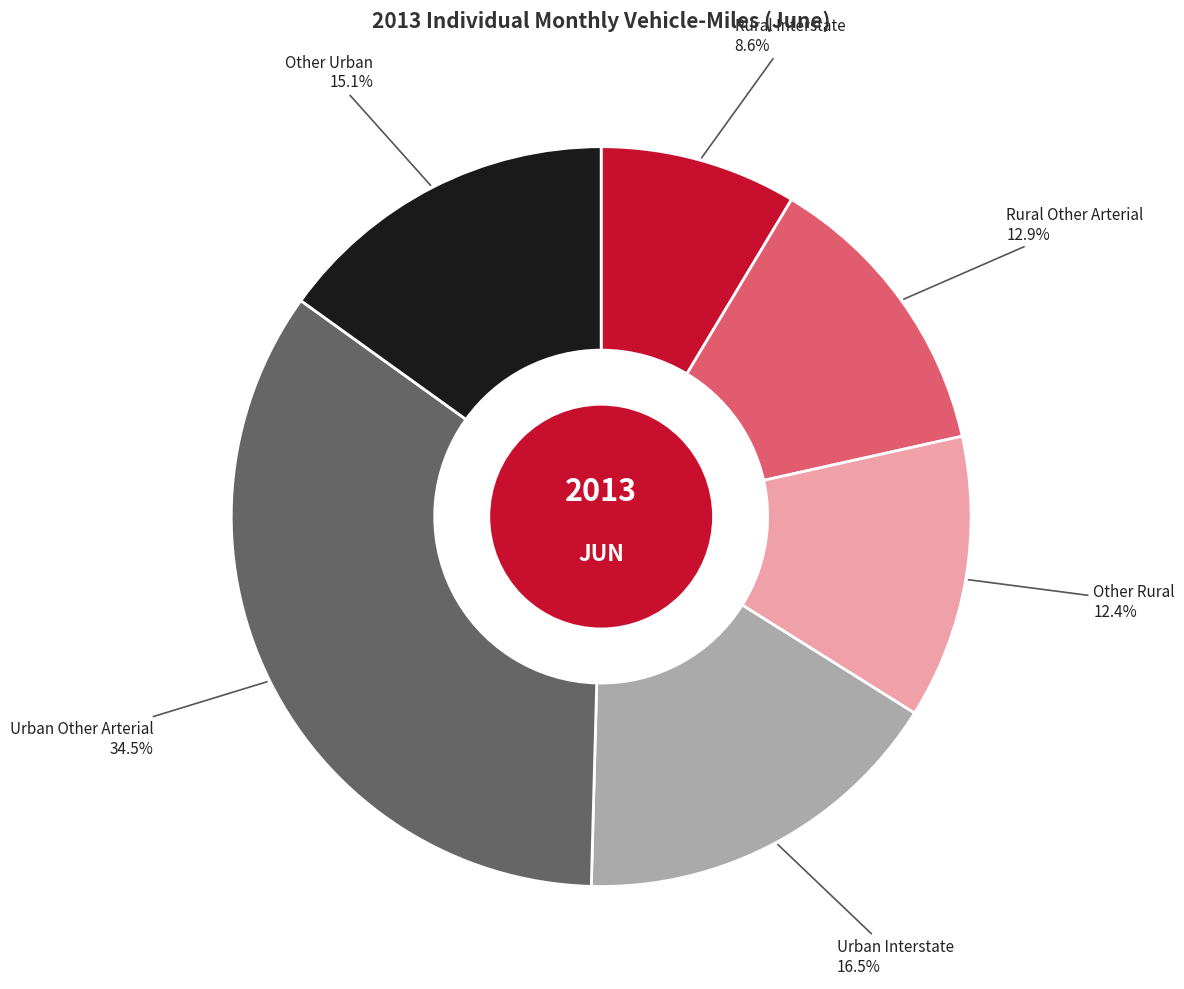

How many segments does this pie chart have?

6